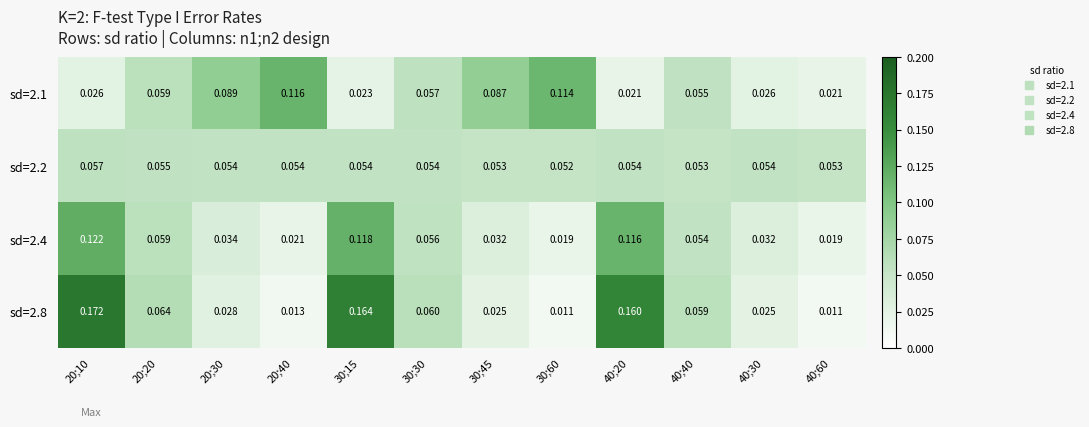

Is the value of sd=2.1 at 40;60 greater than the value of sd=2.8 at 40;60?

Yes